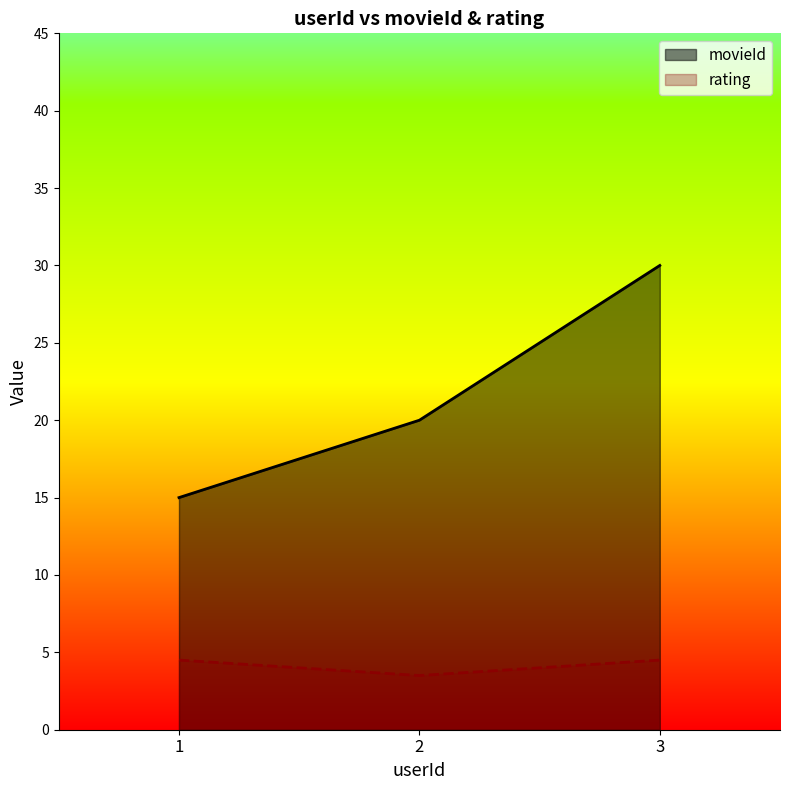

How many values in the rating series exceed 4?

2